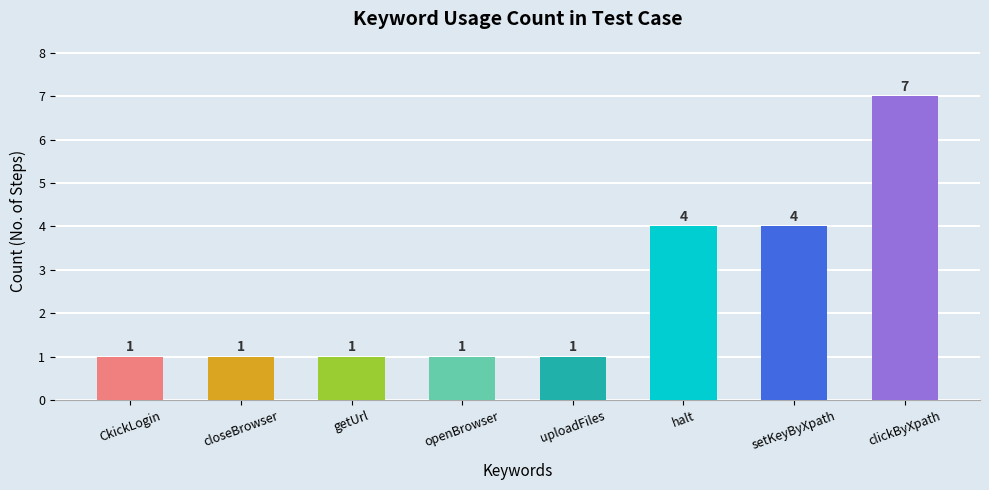

The value at clickByXpath is 7. True or false?

True